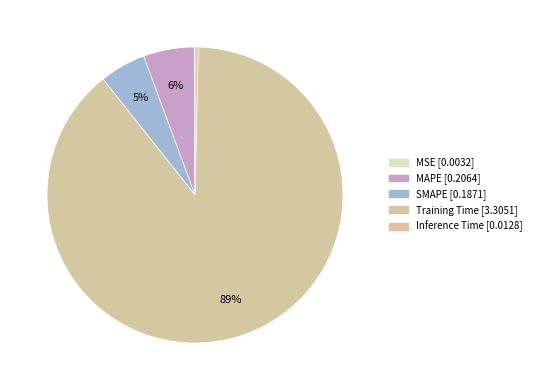

How much of the chart is everything except Inference Time?

99.7%